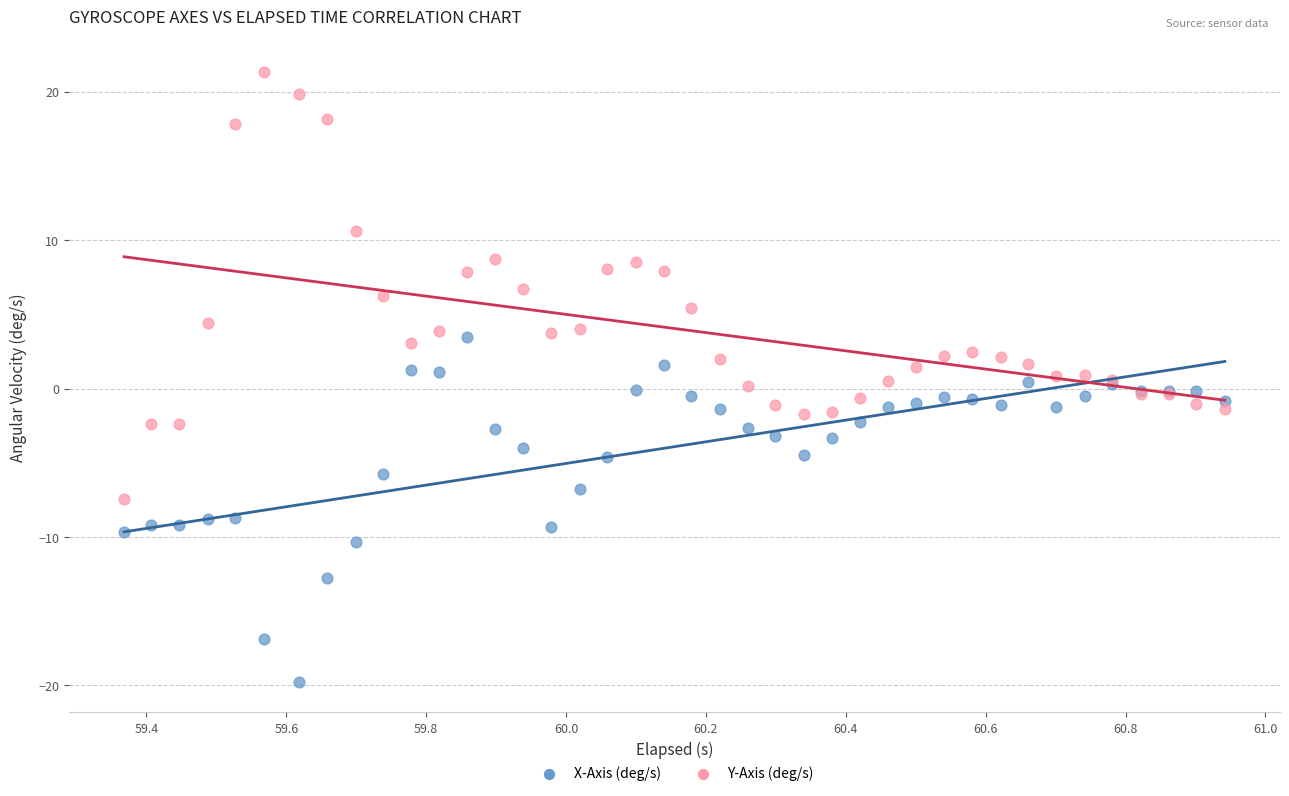

Which series reaches the minimum Y coordinate?

X-Axis (deg/s)